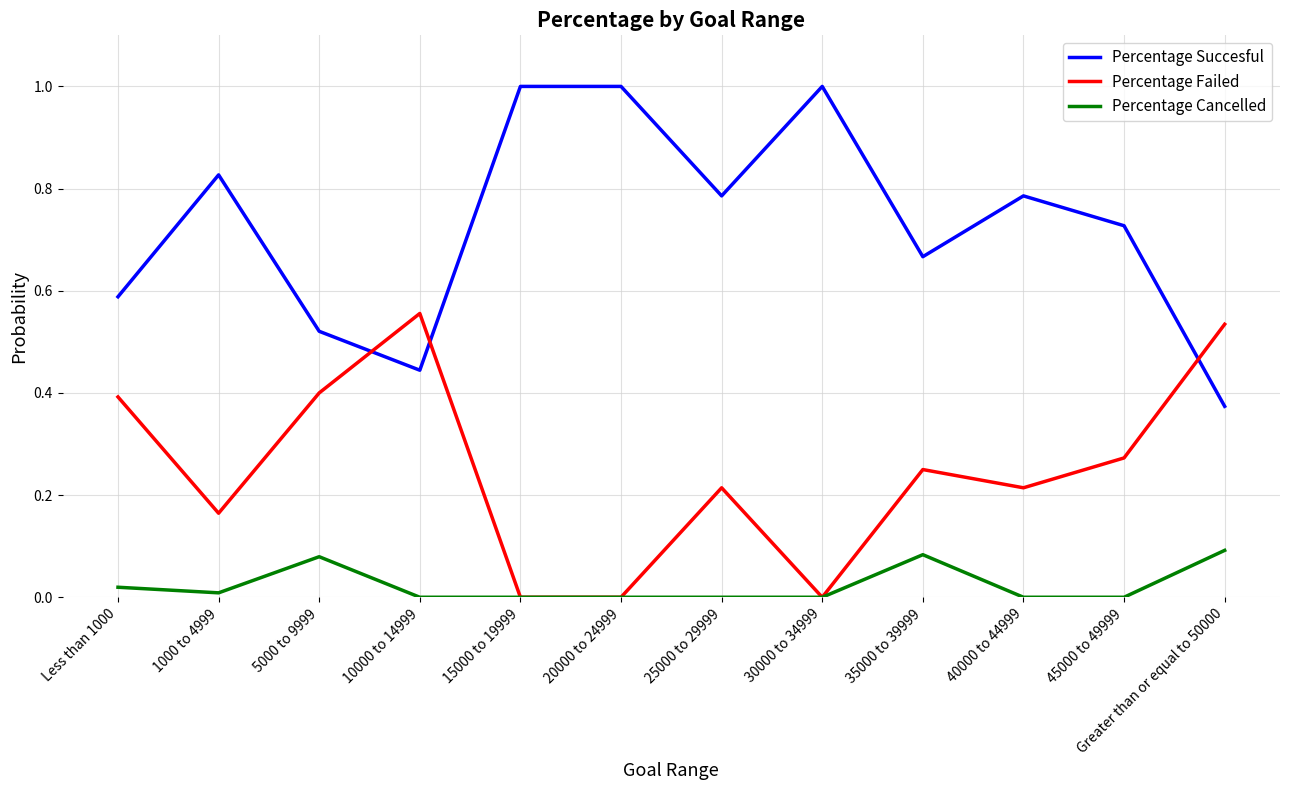

True or false: Percentage Failed and Percentage Succesful cross at least once.

True